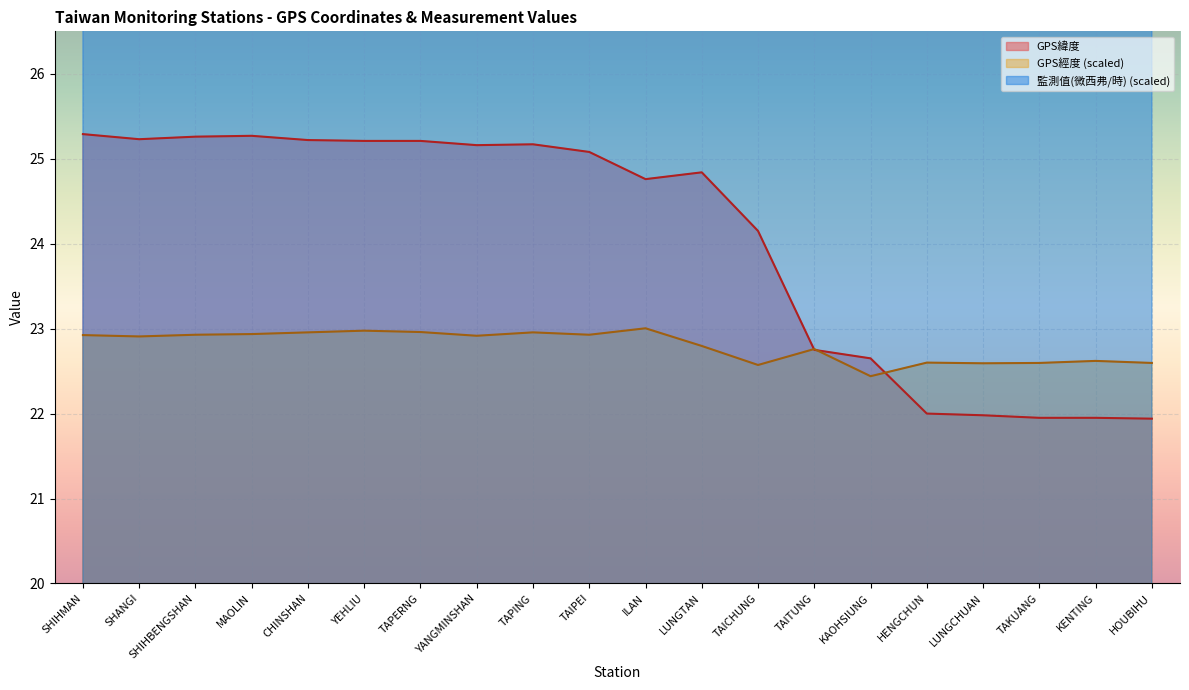

Which category has the highest value in the 監測值(微西弗/時) series?

TAPERNG